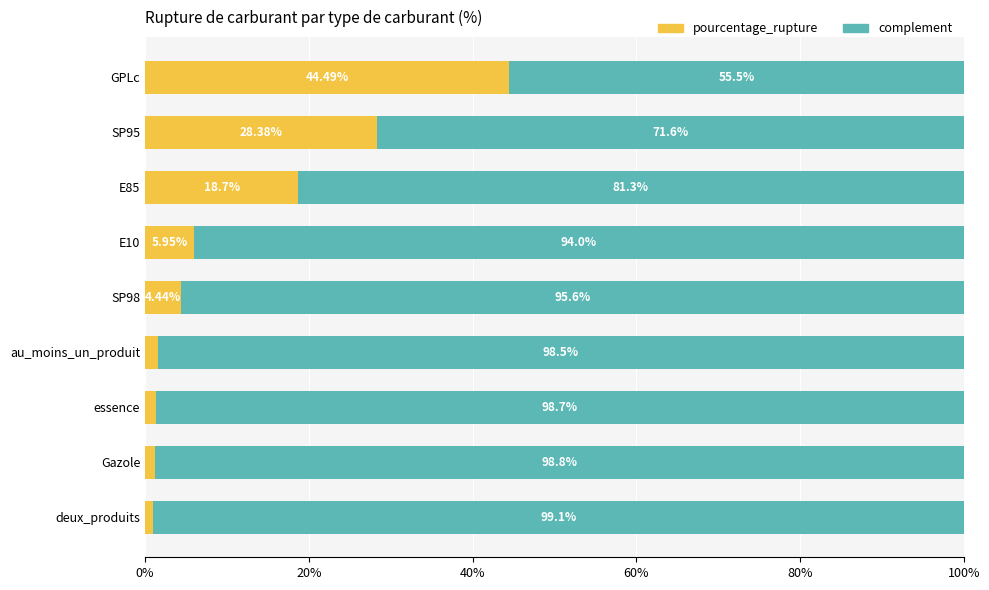

At which label does pourcentage_rupture reach its minimum?

deux_produits